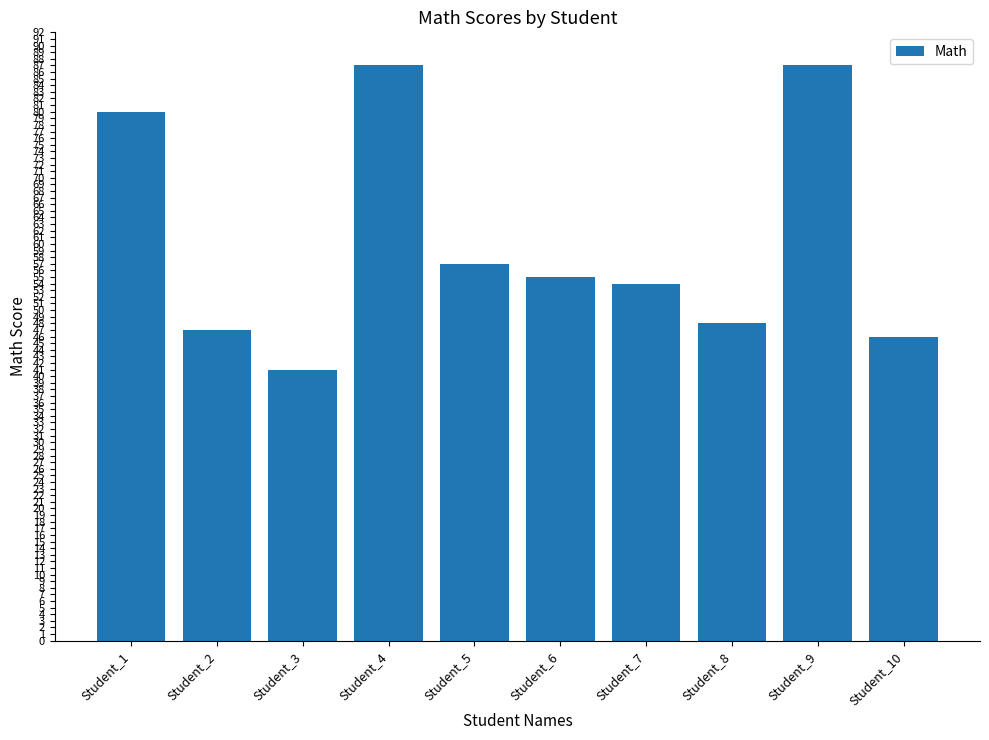

Where does the data first go above 55?

Student_1